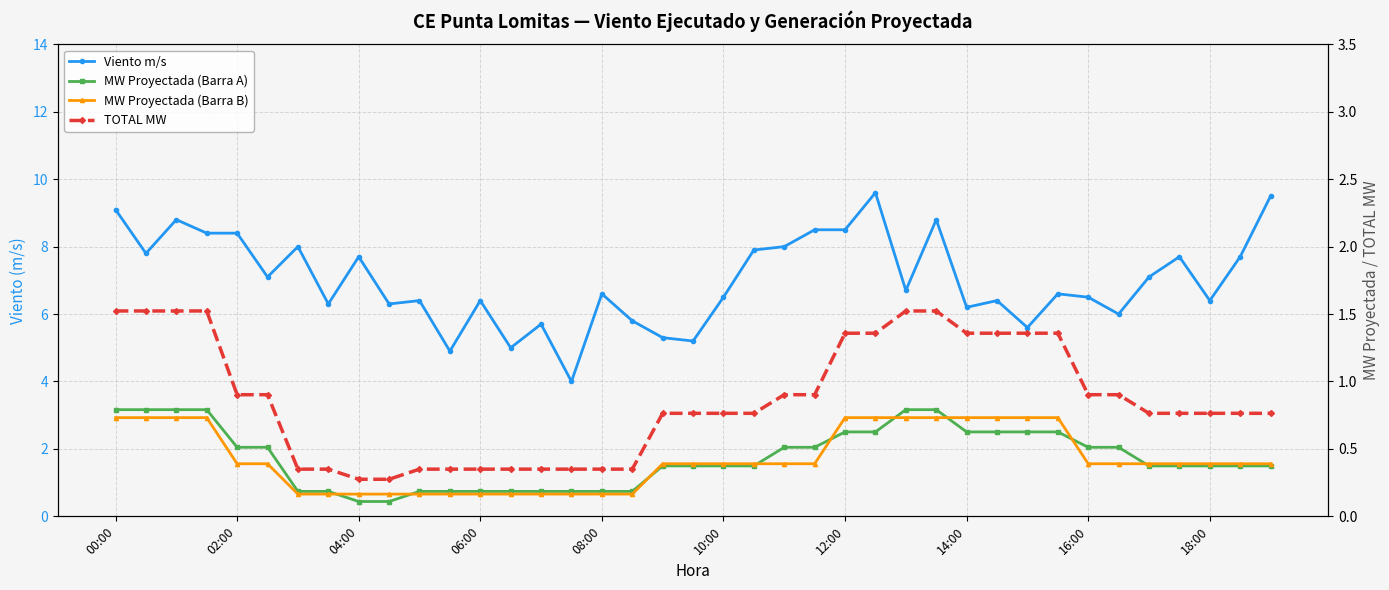

How many data points does each series have?

39